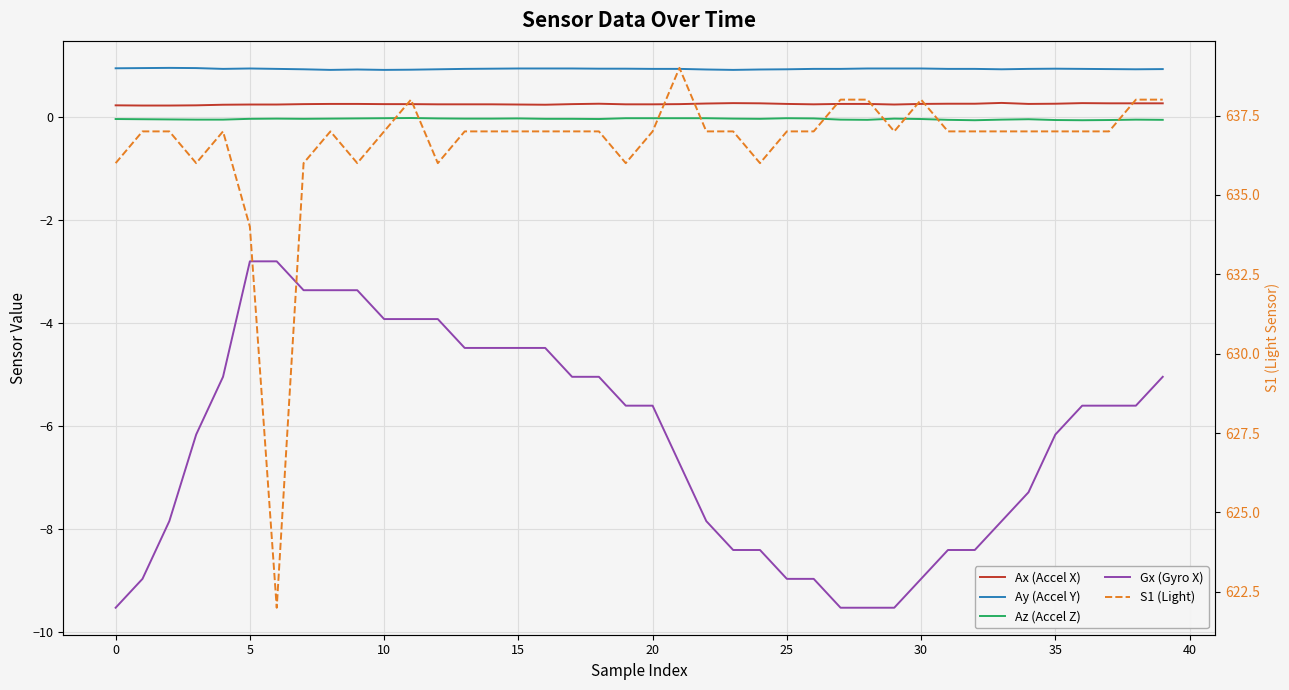

What is the label of the 22nd point from the left?

21